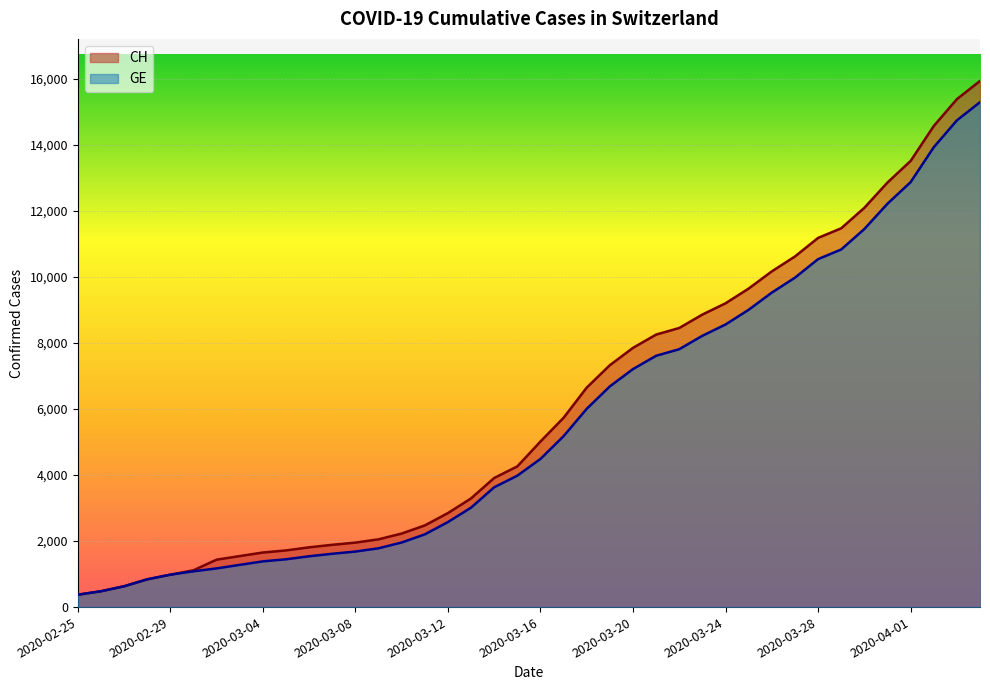

True or false: GE and CH intersect in this chart.

False